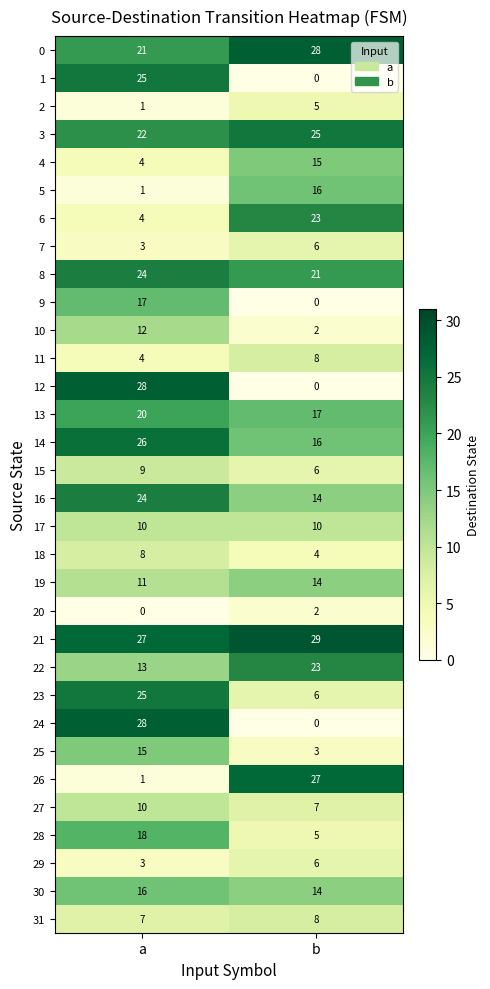

At which label is 7 closest to 4?

a